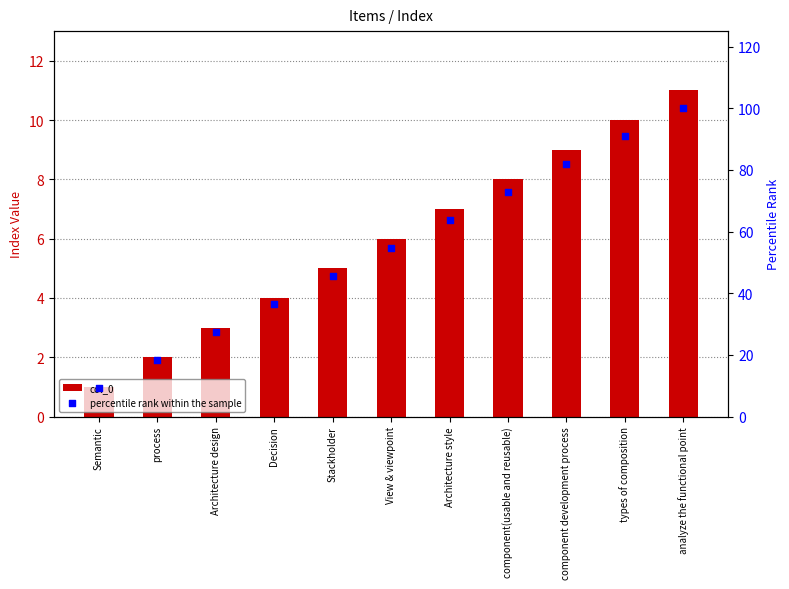

At how many categories does at least one series exceed 45?

7